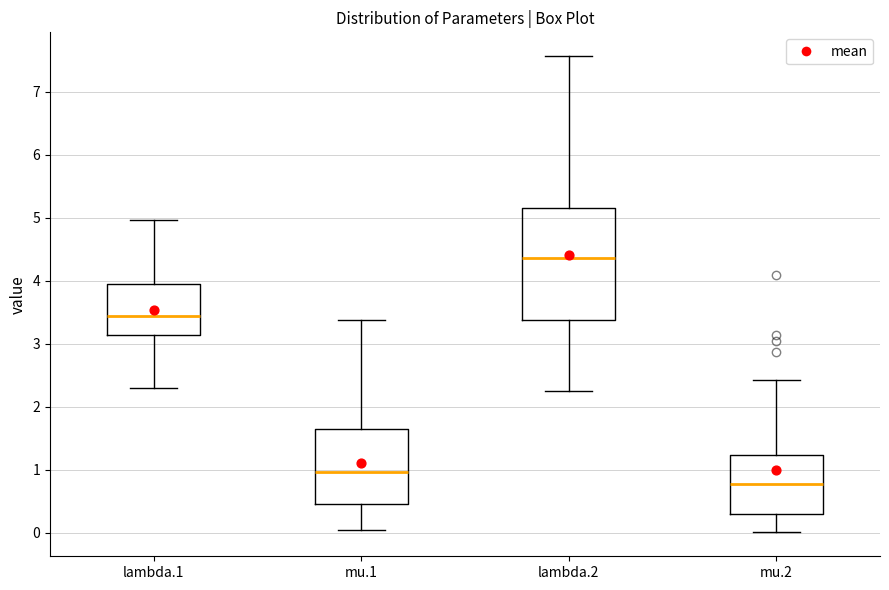

Where does the upper whisker of the box for mu.1 end on the y-axis? The values are not printed on the chart, so give them approximately, as read against the axis.

3.4